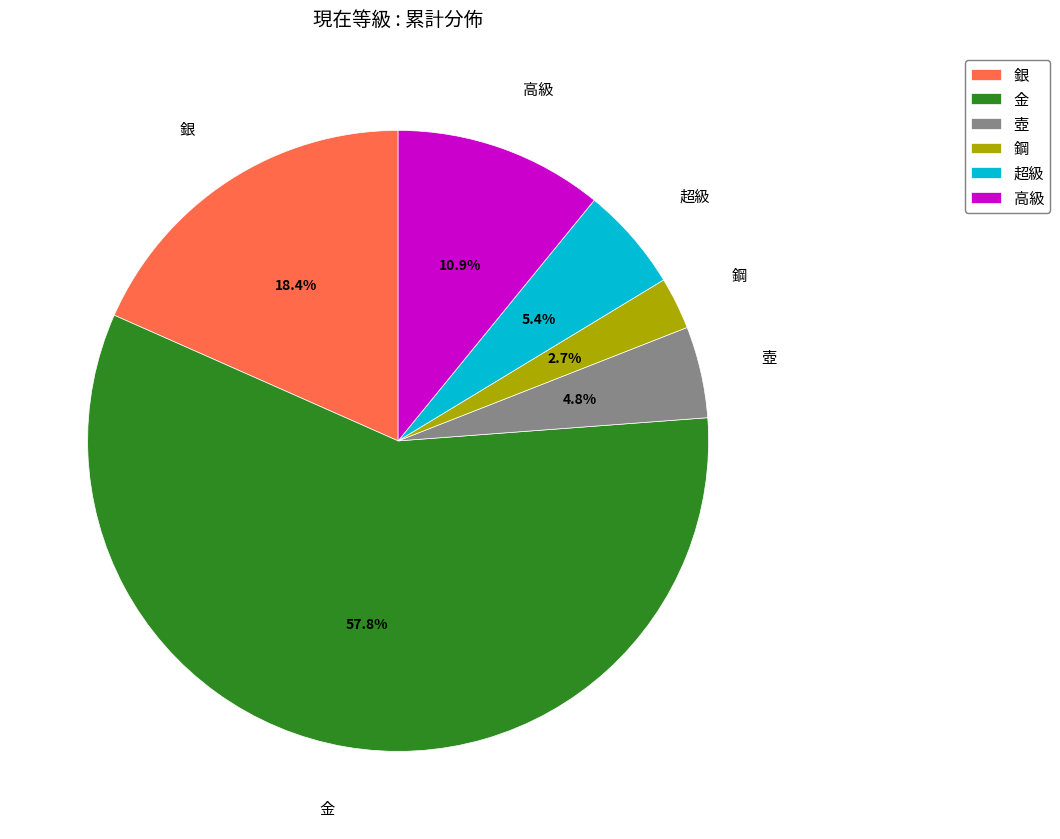

Which has a higher value, 金 or 銀?

金